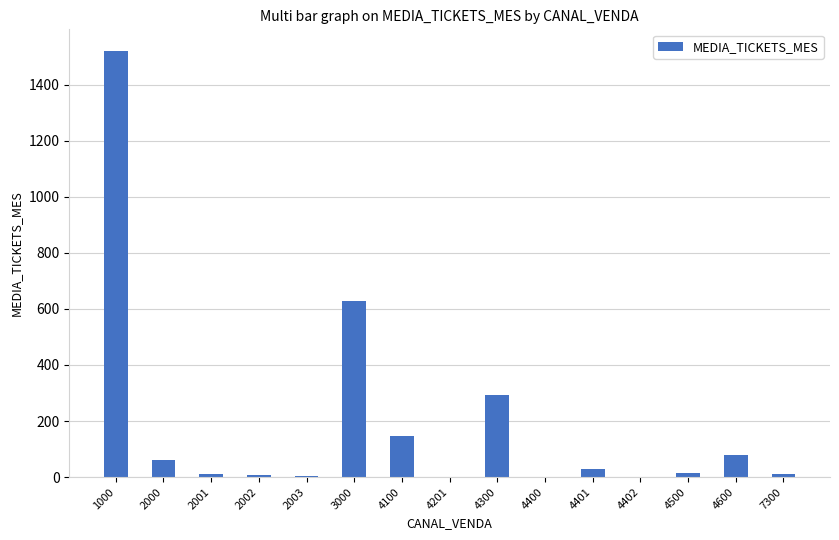

The chart shows a value of 56.5 at 4100. True or false?

False